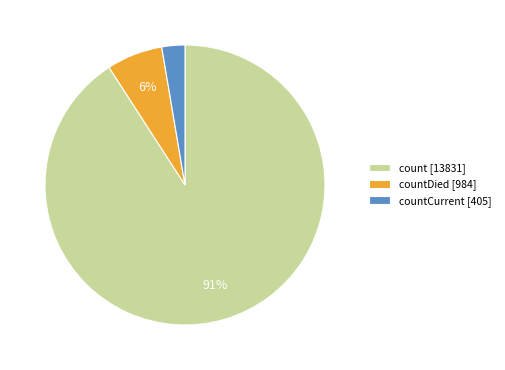

Is it true that countDied [984] is 12% of the pie?

False